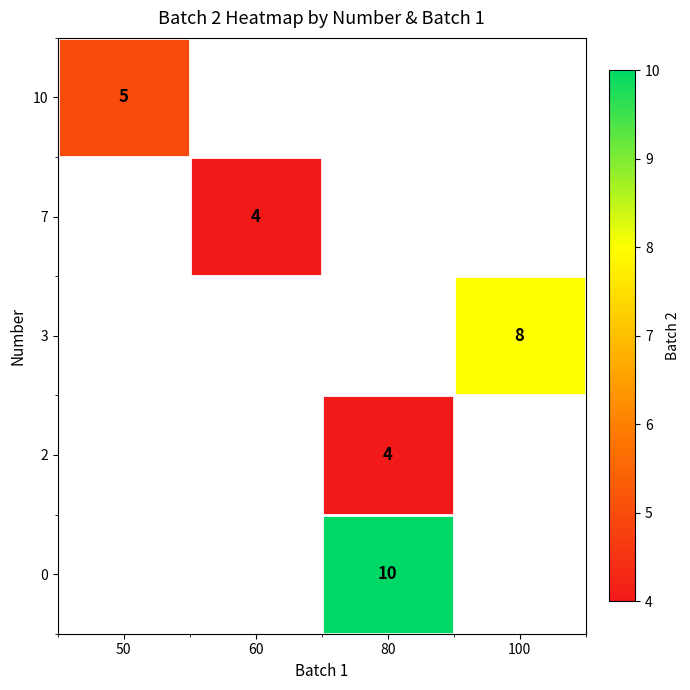

True or false: 2 has a value of 4 at 80.

True